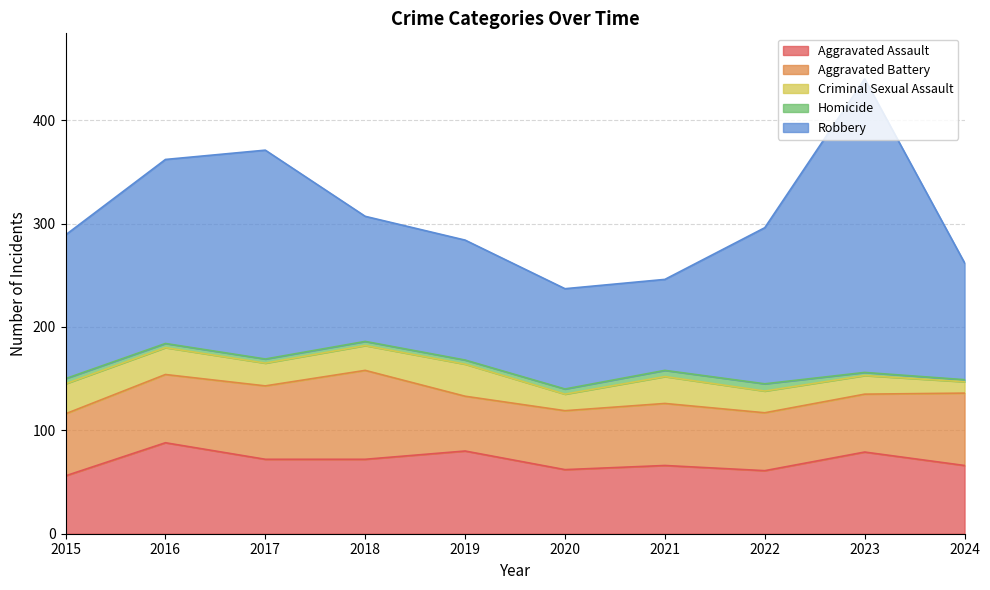

Which series has the largest total across all categories?

Robbery